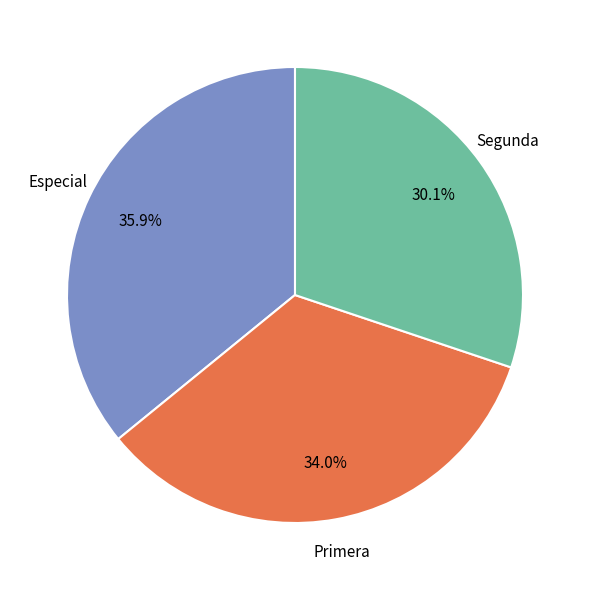

To the nearest percent, what percentage of the pie is Primera?

34%